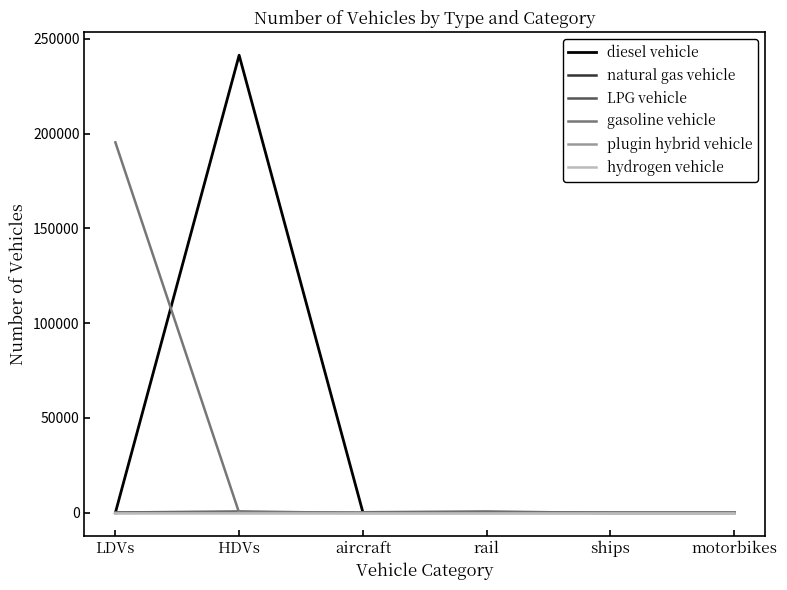

At which category is the sum across all series the highest?

HDVs